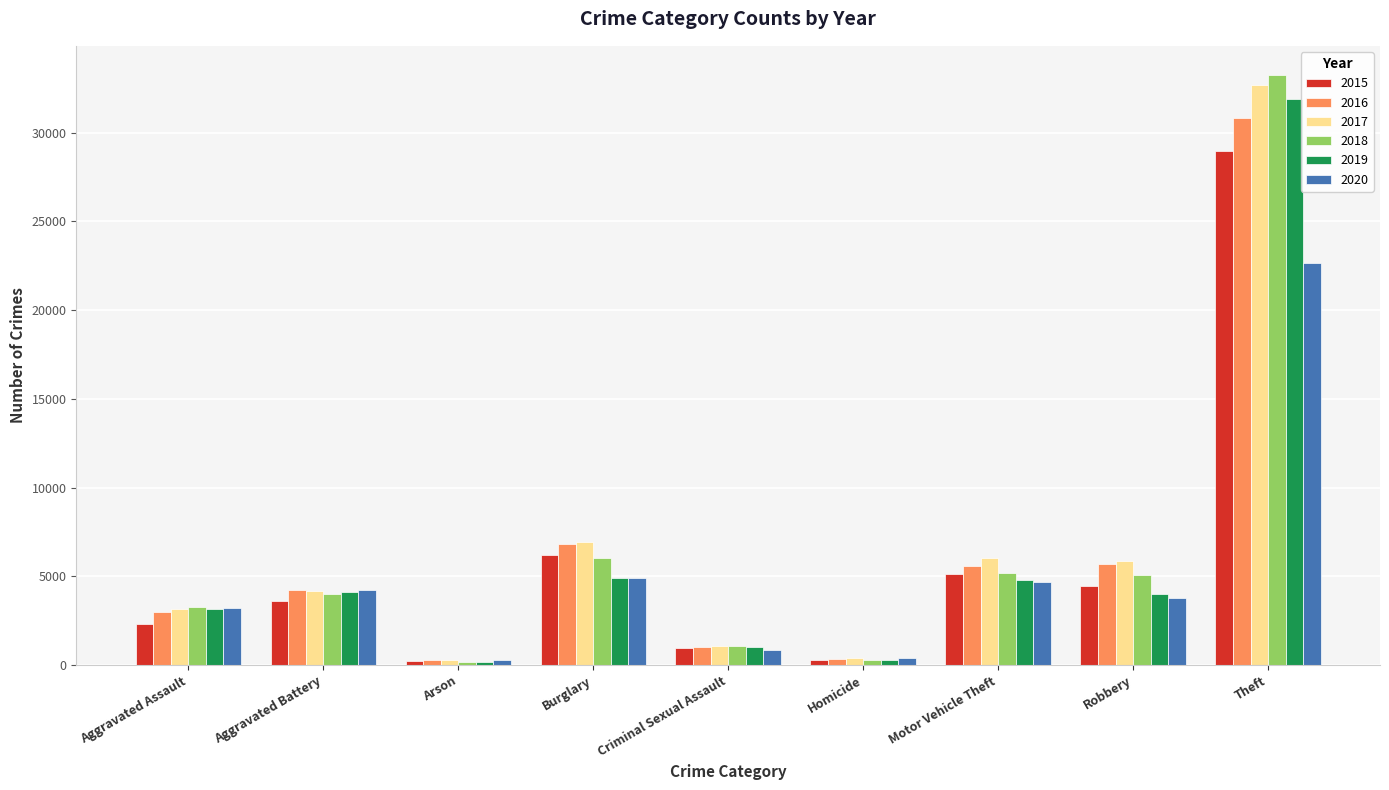

What is the minimum value for 2020?

294